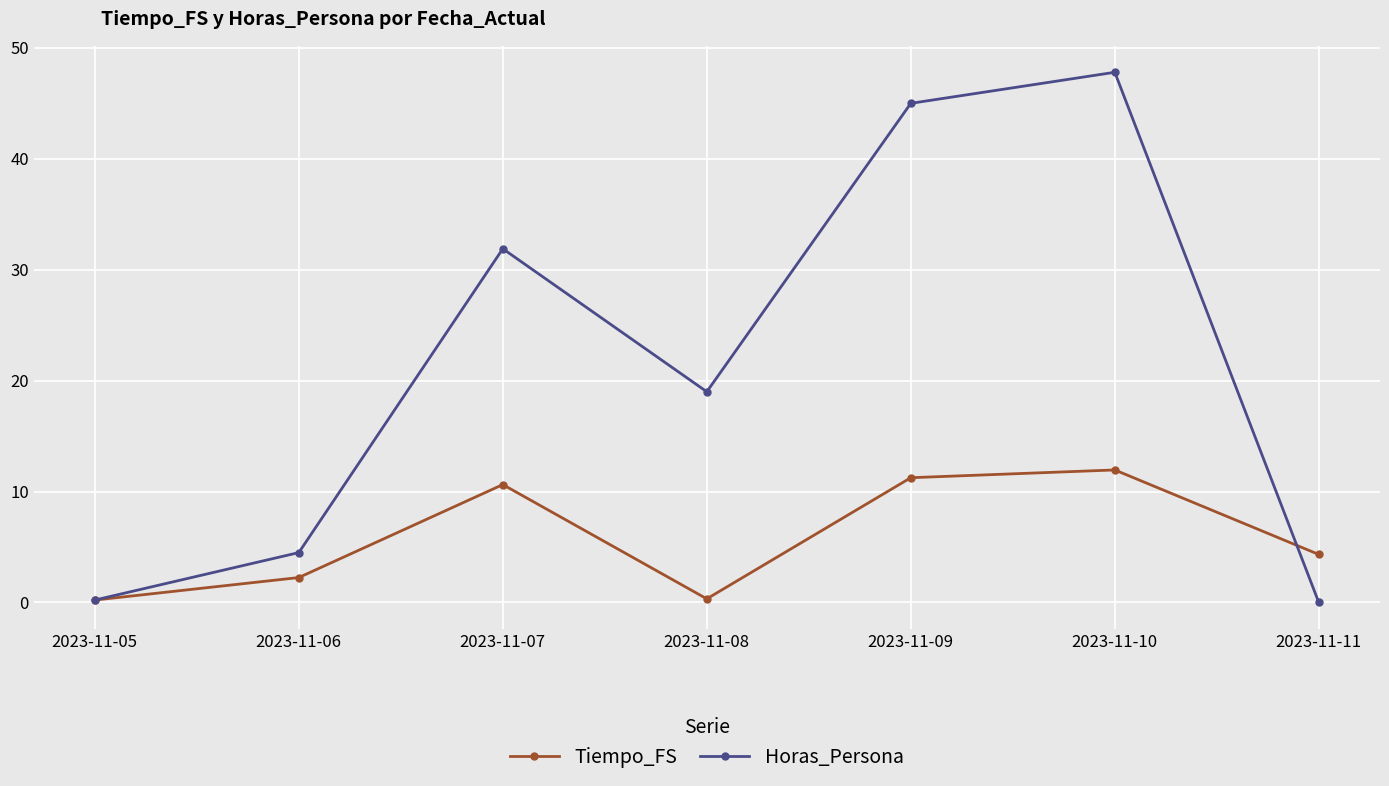

What is the sum of the Tiempo_FS values at 2023-11-10 and 2023-11-06?

14.2